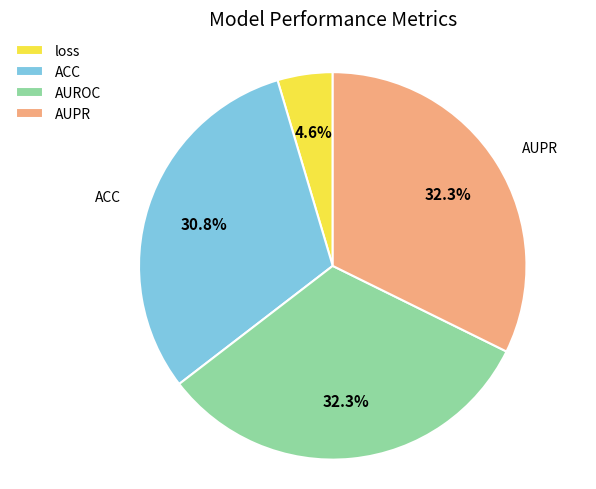

What percentage is NOT represented by AUROC?

67.7%